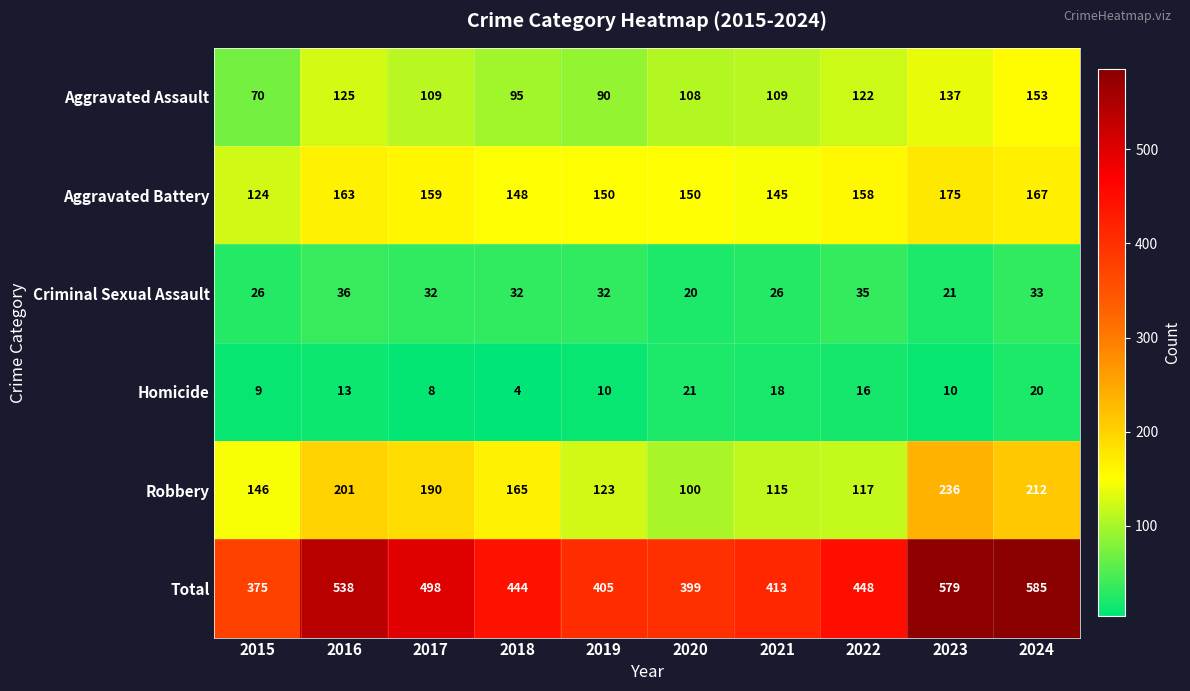

The Robbery series shows 240 at 2015. True or false?

False